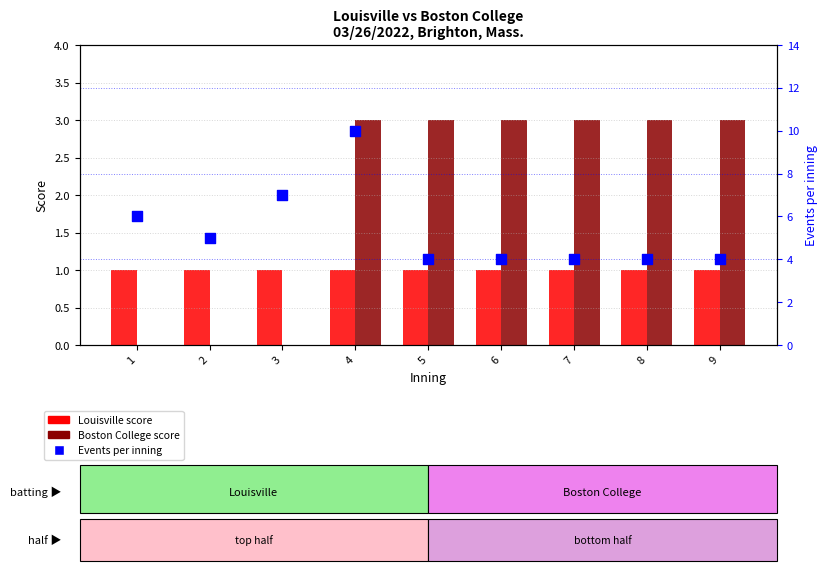

Which series has the largest Y range (max minus min)?

Events per inning